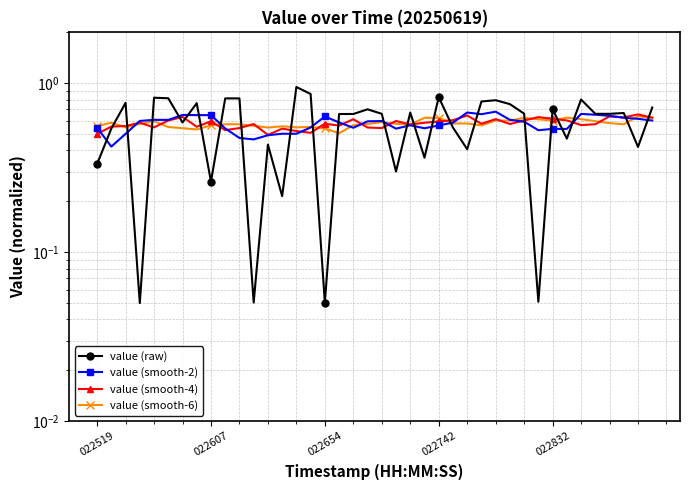

What position from the left is 022607?

9